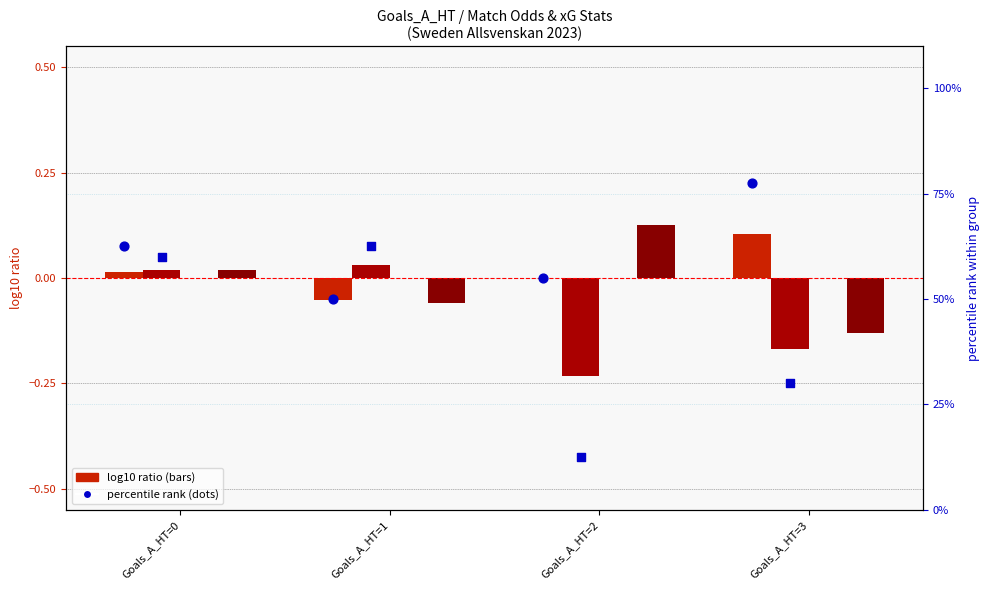

Which series reaches the minimum Y coordinate?

log10 Odd_H_FT ratio